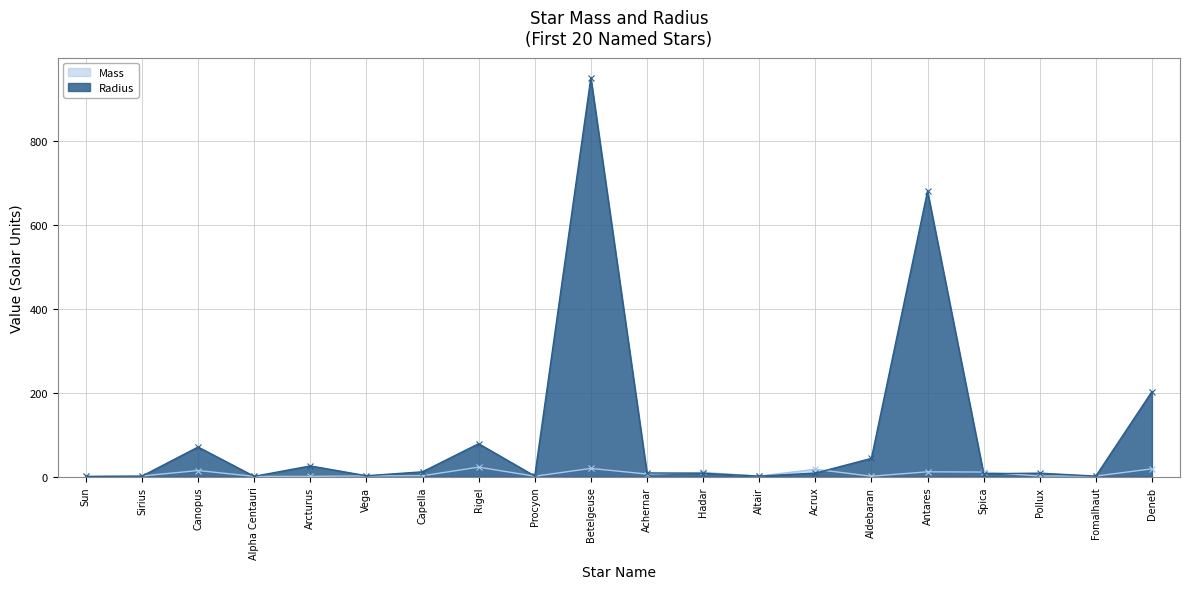

Is it true that Radius equals 3.4 at Achernar?

False